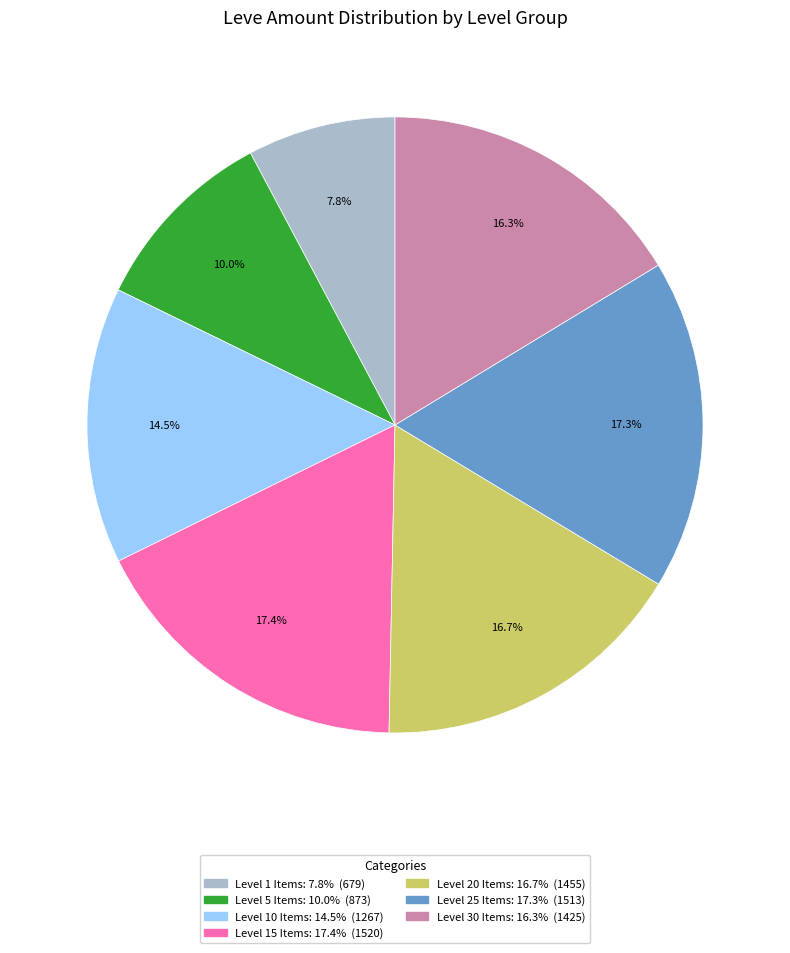

How many slices are in this pie chart?

7